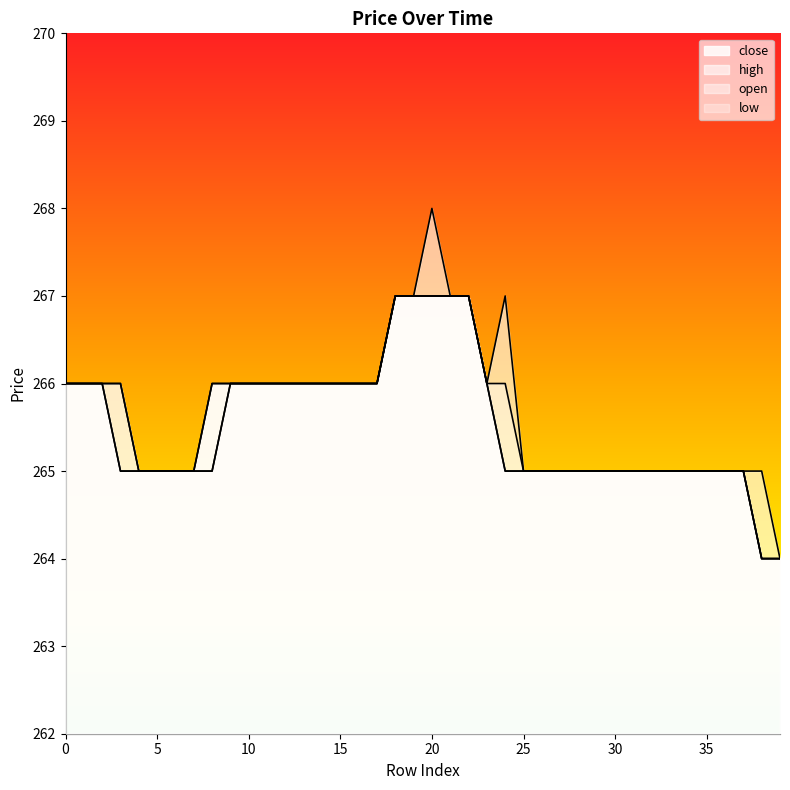

Count the number of data series in this chart.

4